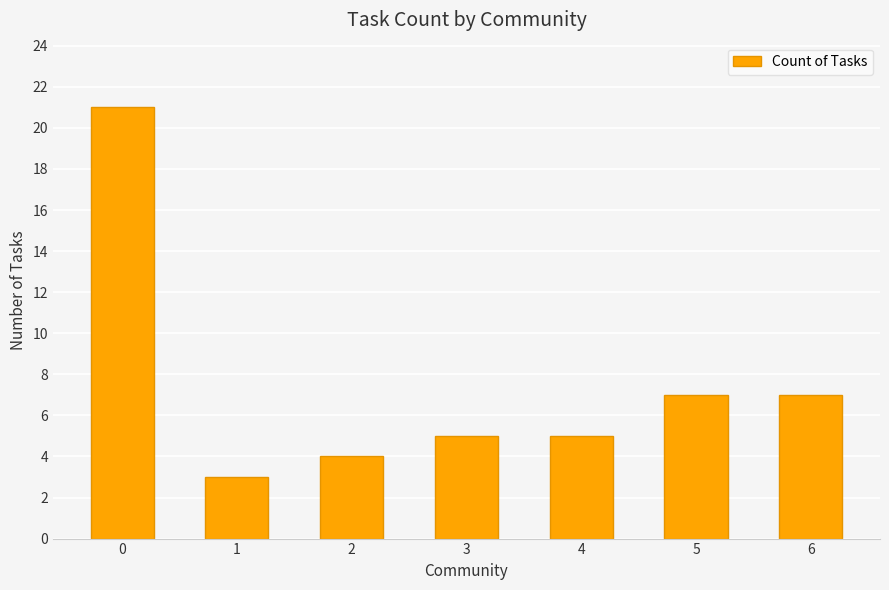

What is the sum of all values?

52